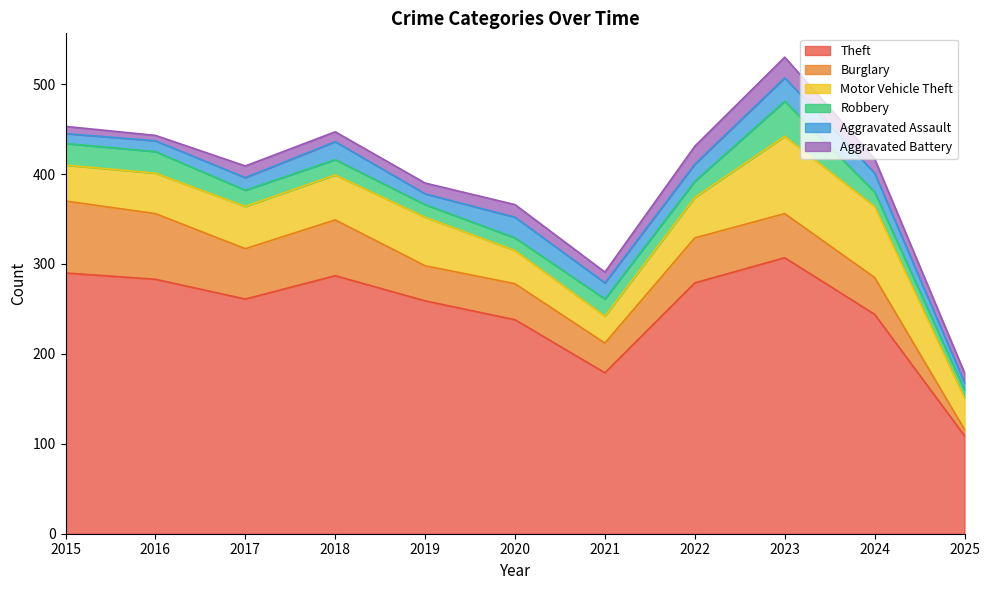

What is the difference between the maximum and second lowest values in the Motor Vehicle Theft series?

51